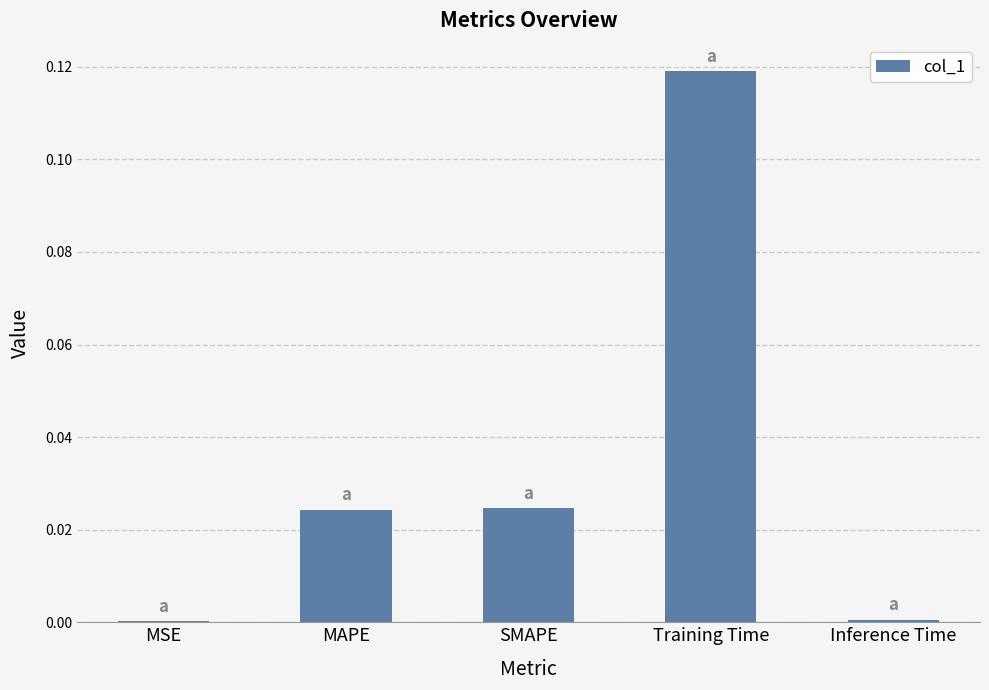

What is the change in value from SMAPE to Training Time?

+0.1